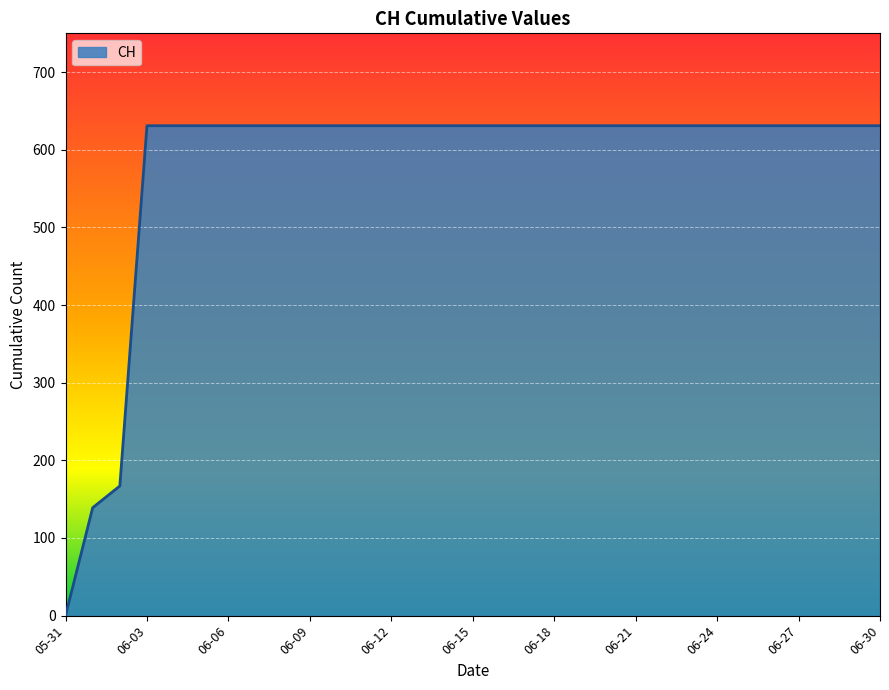

Count the number of data series in this chart.

1